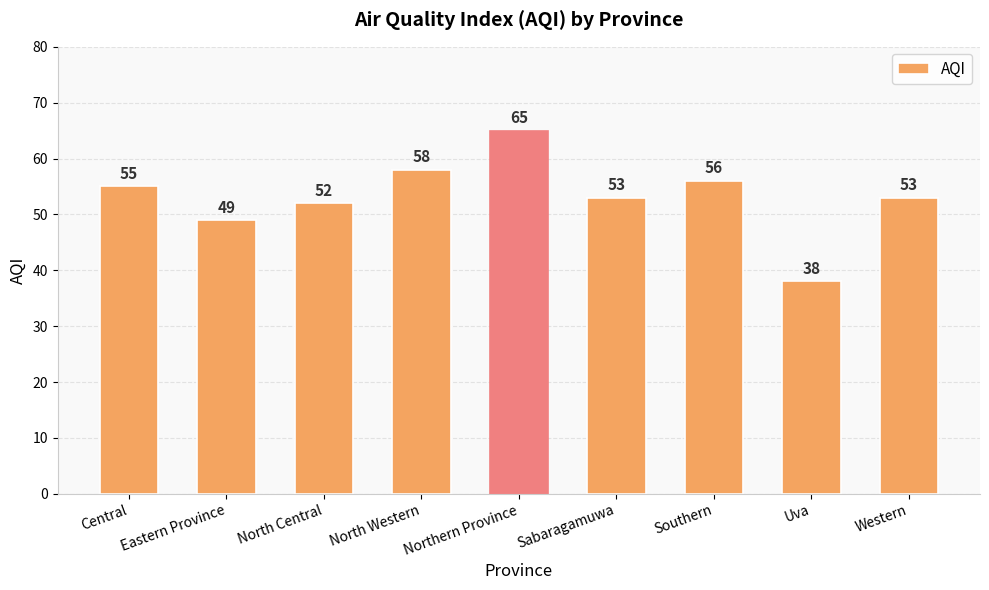

The chart shows a value of 65 at Northern Province. True or false?

True